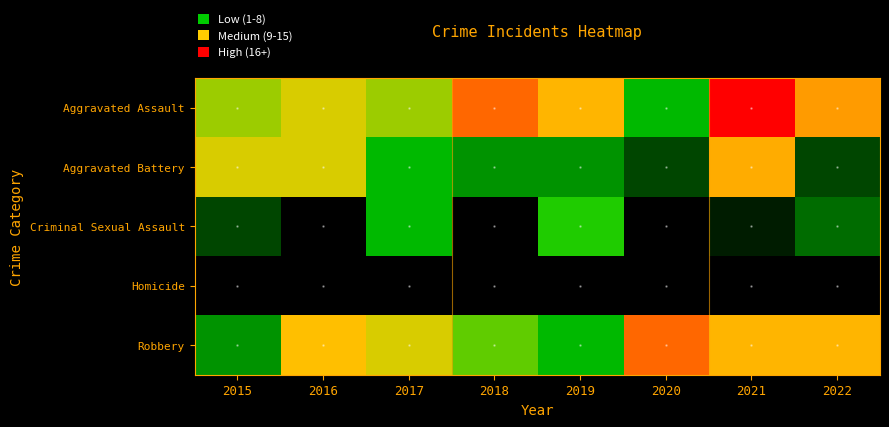

At which category does the chart reach its minimum across all series?

2015